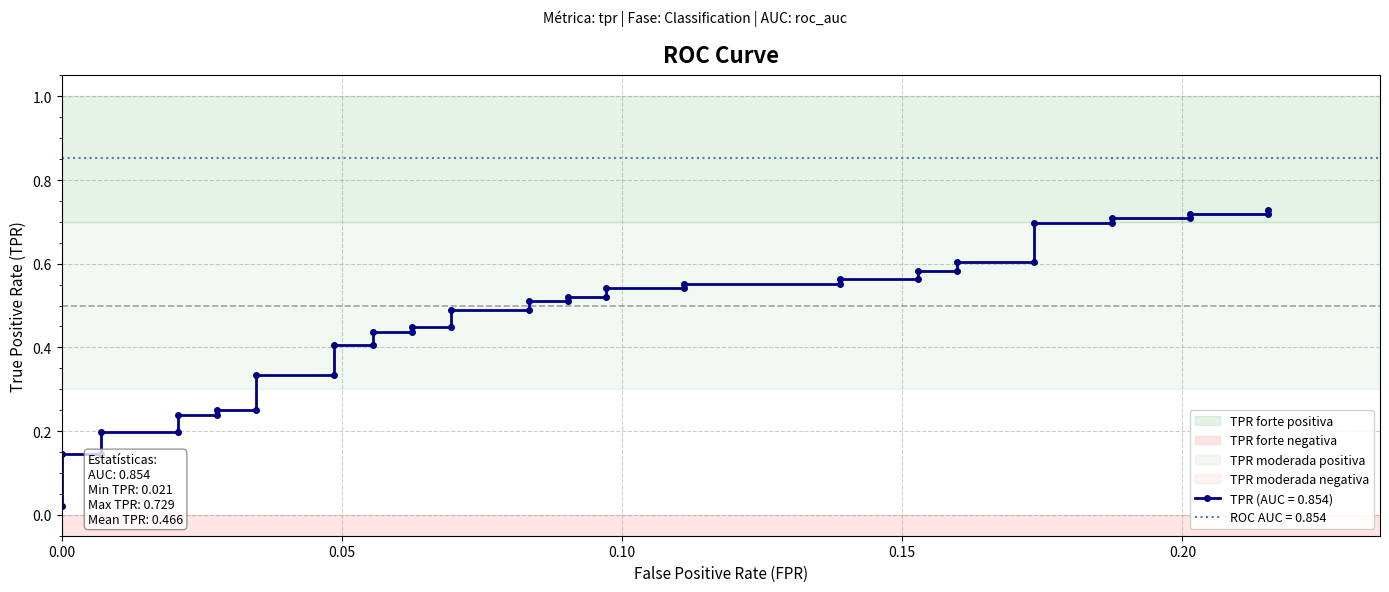

Does the chart have visible grid lines?

Yes